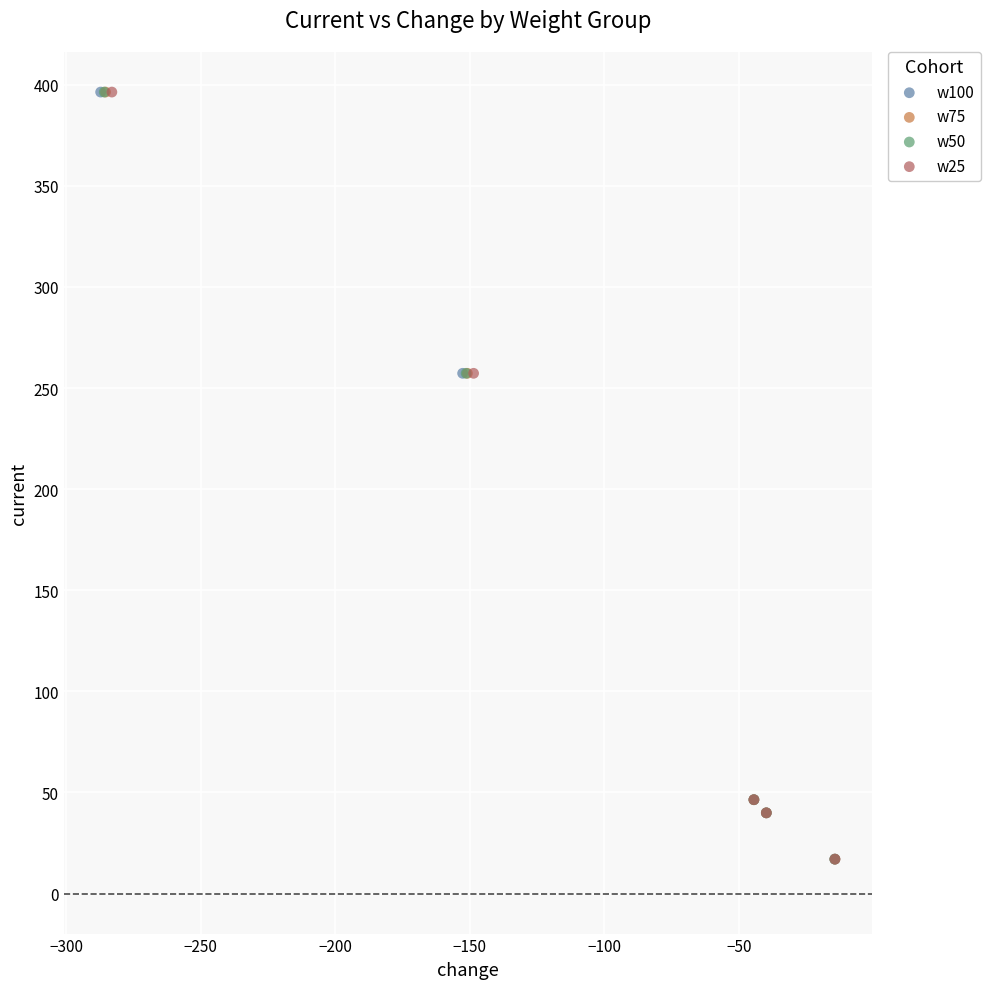

What are all the series names shown in the legend?

w100, w75, w50, w25